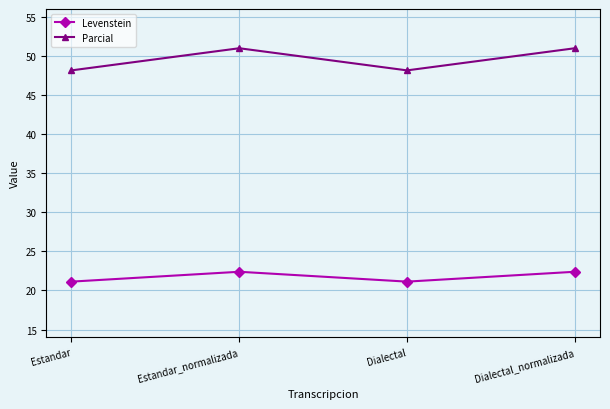

Where is the first local maximum for Parcial?

Estandar_normalizada